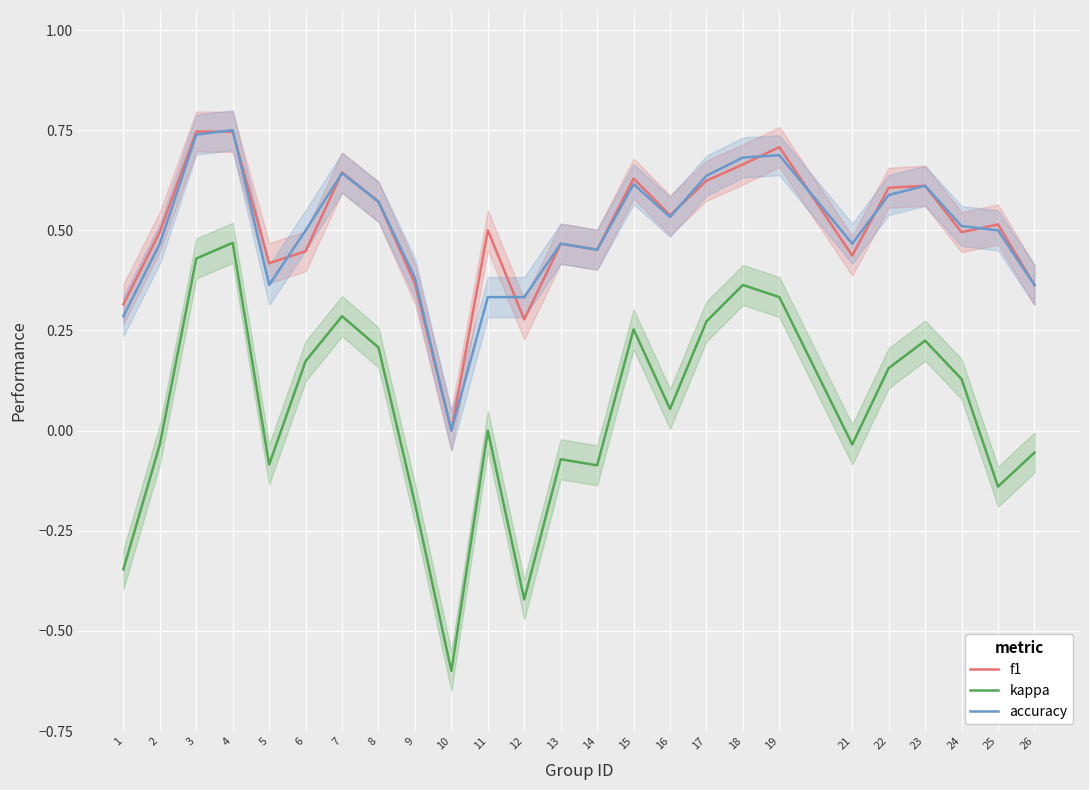

Is this an area chart (filled region under the line)?

No